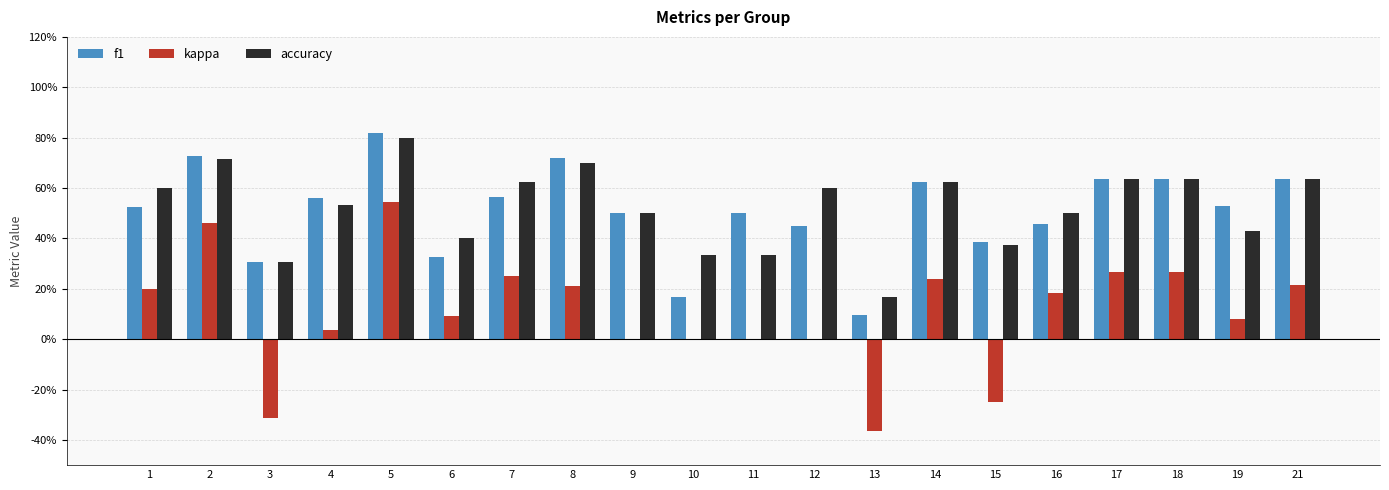

Rank the series at 2 from lowest to highest value.

kappa, accuracy, f1